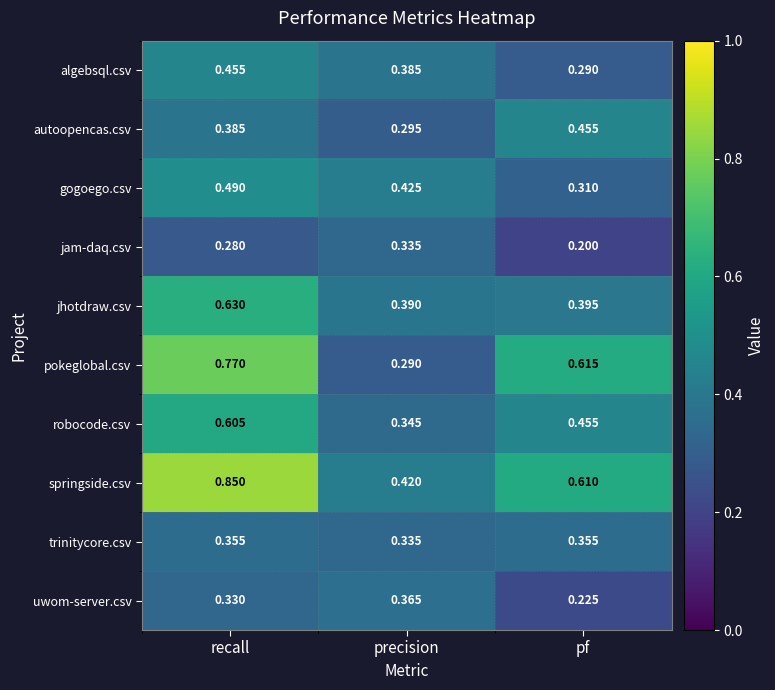

At which category does the chart reach its minimum across all series?

pf